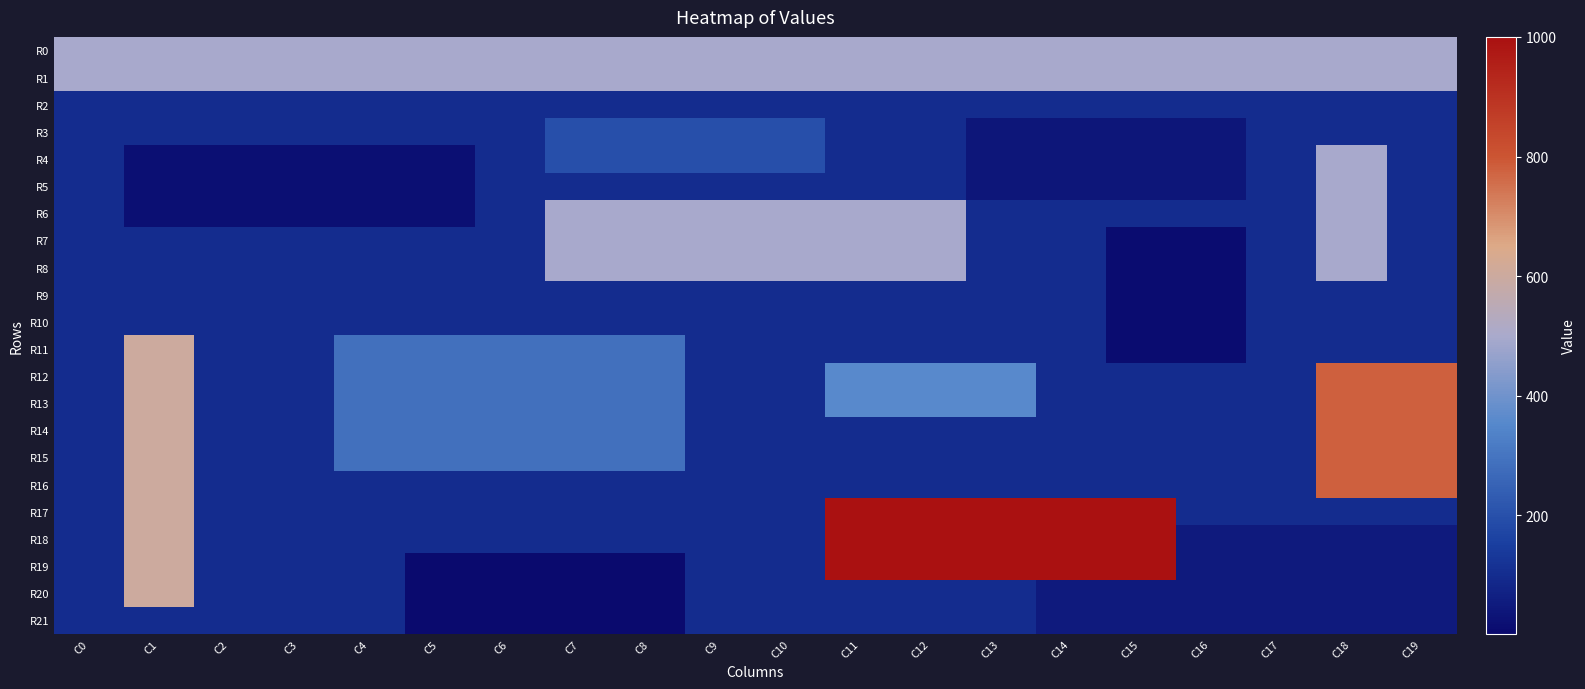

Reading left to right, list all the values displayed in this chart.

R0: C0=500	C1=500	C2=500	C3=500	C4=500	C5=500	C6=500	C7=500	C8=500	C9=500	C10=500	C11=500	C12=500	C13=500	C14=500	C15=500	C16=500	C17=500	C18=500	C19=500
R1: C0=500	C1=500	C2=500	C3=500	C4=500	C5=500	C6=500	C7=500	C8=500	C9=500	C10=500	C11=500	C12=500	C13=500	C14=500	C15=500	C16=500	C17=500	C18=500	C19=500
R2: C0=100	C1=100	C2=100	C3=100	C4=100	C5=100	C6=100	C7=100	C8=100	C9=100	C10=100	C11=100	C12=100	C13=100	C14=100	C15=100	C16=100	C17=100	C18=100	C19=100
R3: C0=100	C1=100	C2=100	C3=100	C4=100	C5=100	C6=100	C7=200	C8=200	C9=200	C10=200	C11=100	C12=100	C13=40	C14=40	C15=40	C16=40	C17=100	C18=100	C19=100
R4: C0=100	C1=20	C2=20	C3=20	C4=20	C5=20	C6=100	C7=200	C8=200	C9=200	C10=200	C11=100	C12=100	C13=40	C14=40	C15=40	C16=40	C17=100	C18=500	C19=100
R5: C0=100	C1=20	C2=20	C3=20	C4=20	C5=20	C6=100	C7=100	C8=100	C9=100	C10=100	C11=100	C12=100	C13=40	C14=40	C15=40	C16=40	C17=100	C18=500	C19=100
R6: C0=100	C1=20	C2=20	C3=20	C4=20	C5=20	C6=100	C7=500	C8=500	C9=500	C10=500	C11=500	C12=500	C13=100	C14=100	C15=100	C16=100	C17=100	C18=500	C19=100
R7: C0=100	C1=100	C2=100	C3=100	C4=100	C5=100	C6=100	C7=500	C8=500	C9=500	C10=500	C11=500	C12=500	C13=100	C14=100	C15=10	C16=10	C17=100	C18=500	C19=100
R8: C0=100	C1=100	C2=100	C3=100	C4=100	C5=100	C6=100	C7=500	C8=500	C9=500	C10=500	C11=500	C12=500	C13=100	C14=100	C15=10	C16=10	C17=100	C18=500	C19=100
R9: C0=100	C1=100	C2=100	C3=100	C4=100	C5=100	C6=100	C7=100	C8=100	C9=100	C10=100	C11=100	C12=100	C13=100	C14=100	C15=10	C16=10	C17=100	C18=100	C19=100
R10: C0=100	C1=100	C2=100	C3=100	C4=100	C5=100	C6=100	C7=100	C8=100	C9=100	C10=100	C11=100	C12=100	C13=100	C14=100	C15=10	C16=10	C17=100	C18=100	C19=100
R11: C0=100	C1=600	C2=100	C3=100	C4=290	C5=290	C6=290	C7=290	C8=290	C9=100	C10=100	C11=100	C12=100	C13=100	C14=100	C15=10	C16=10	C17=100	C18=100	C19=100
R12: C0=100	C1=600	C2=100	C3=100	C4=290	C5=290	C6=290	C7=290	C8=290	C9=100	C10=100	C11=360	C12=360	C13=360	C14=100	C15=100	C16=100	C17=100	C18=780	C19=780
R13: C0=100	C1=600	C2=100	C3=100	C4=290	C5=290	C6=290	C7=290	C8=290	C9=100	C10=100	C11=360	C12=360	C13=360	C14=100	C15=100	C16=100	C17=100	C18=780	C19=780
R14: C0=100	C1=600	C2=100	C3=100	C4=290	C5=290	C6=290	C7=290	C8=290	C9=100	C10=100	C11=100	C12=100	C13=100	C14=100	C15=100	C16=100	C17=100	C18=780	C19=780
R15: C0=100	C1=600	C2=100	C3=100	C4=290	C5=290	C6=290	C7=290	C8=290	C9=100	C10=100	C11=100	C12=100	C13=100	C14=100	C15=100	C16=100	C17=100	C18=780	C19=780
R16: C0=100	C1=600	C2=100	C3=100	C4=100	C5=100	C6=100	C7=100	C8=100	C9=100	C10=100	C11=100	C12=100	C13=100	C14=100	C15=100	C16=100	C17=100	C18=780	C19=780
R17: C0=100	C1=600	C2=100	C3=100	C4=100	C5=100	C6=100	C7=100	C8=100	C9=100	C10=100	C11=1000	C12=1000	C13=1000	C14=1000	C15=1000	C16=100	C17=100	C18=100	C19=100
R18: C0=100	C1=600	C2=100	C3=100	C4=100	C5=100	C6=100	C7=100	C8=100	C9=100	C10=100	C11=1000	C12=1000	C13=1000	C14=1000	C15=1000	C16=50	C17=50	C18=50	C19=50
R19: C0=100	C1=600	C2=100	C3=100	C4=100	C5=2	C6=2	C7=2	C8=2	C9=100	C10=100	C11=1000	C12=1000	C13=1000	C14=1000	C15=1000	C16=50	C17=50	C18=50	C19=50
R20: C0=100	C1=600	C2=100	C3=100	C4=100	C5=2	C6=2	C7=2	C8=2	C9=100	C10=100	C11=100	C12=100	C13=100	C14=50	C15=50	C16=50	C17=50	C18=50	C19=50
R21: C0=100	C1=100	C2=100	C3=100	C4=100	C5=2	C6=2	C7=2	C8=2	C9=100	C10=100	C11=100	C12=100	C13=100	C14=50	C15=50	C16=50	C17=50	C18=50	C19=50